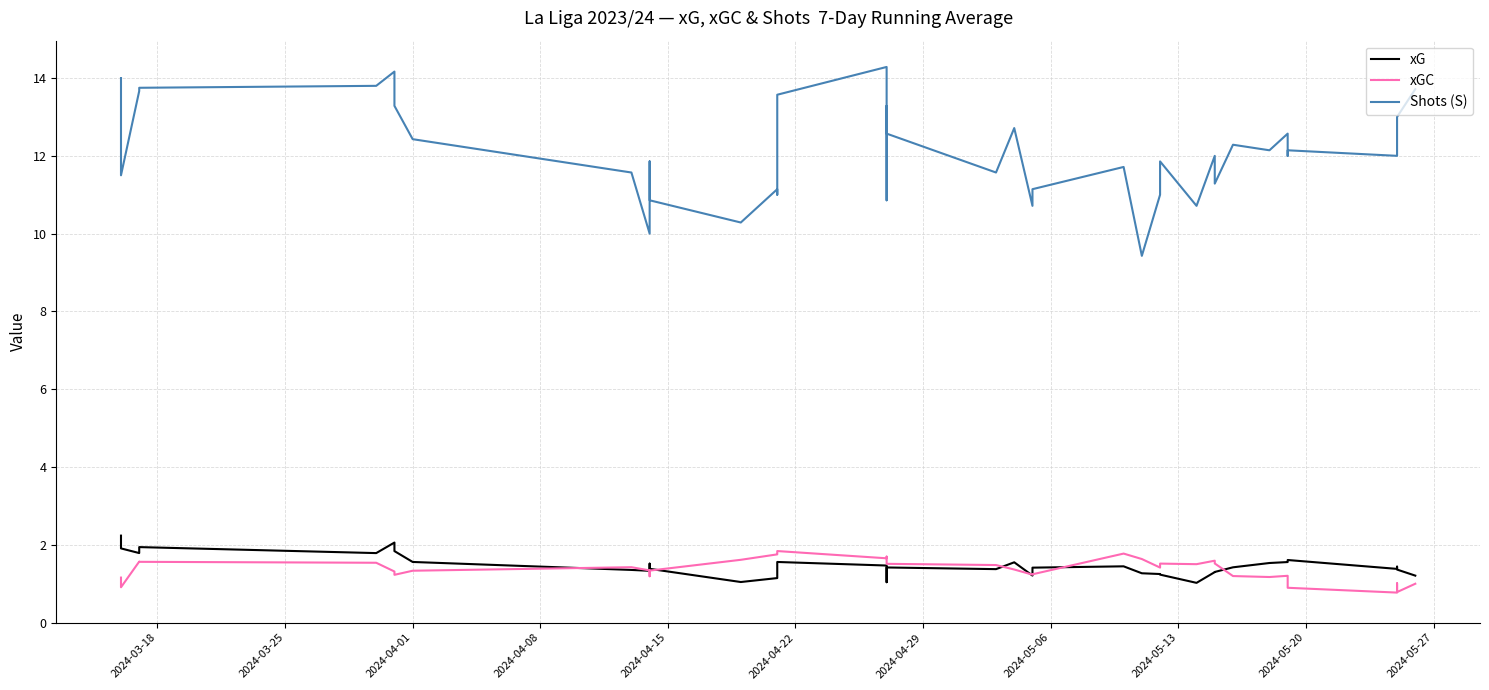

True or false: Shots (S) has more than 2 points higher than both neighbors.

True